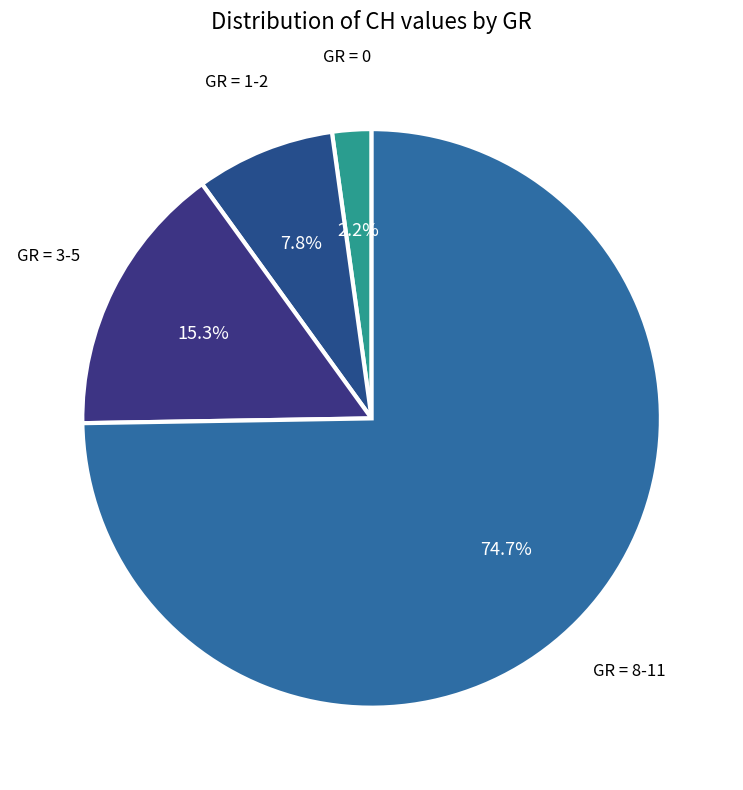

Is there a majority slice in this chart?

Yes